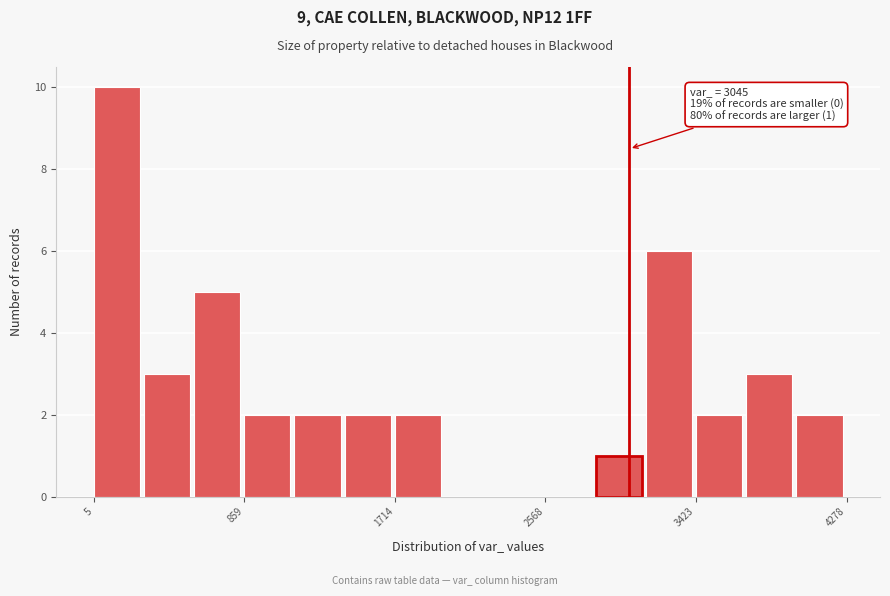

Read against the x-axis, roughly where is the centre of the tallest bar?

100